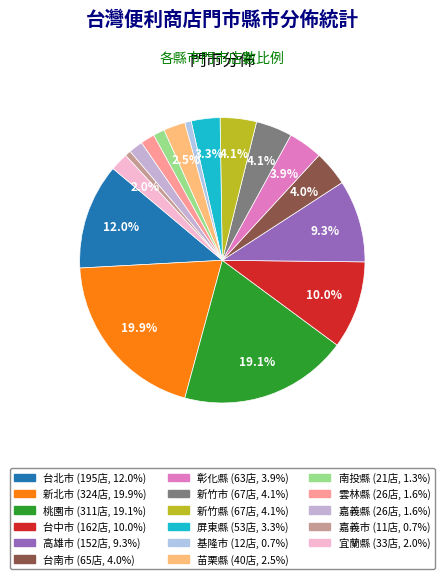

To the nearest percent, what portion does 嘉義市 represent?

1%